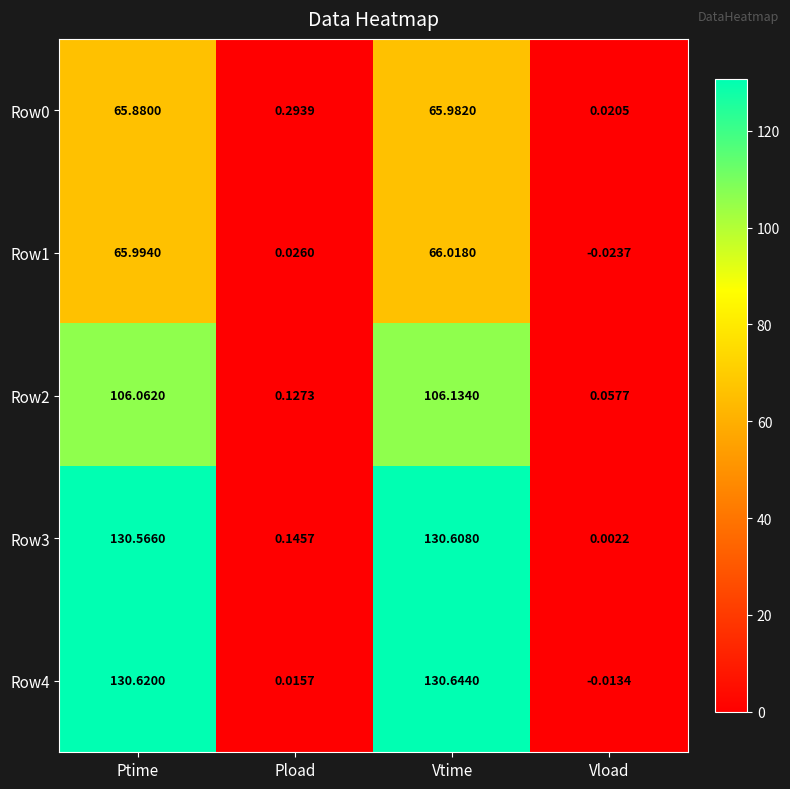

At which category is the sum across all series the highest?

Vtime